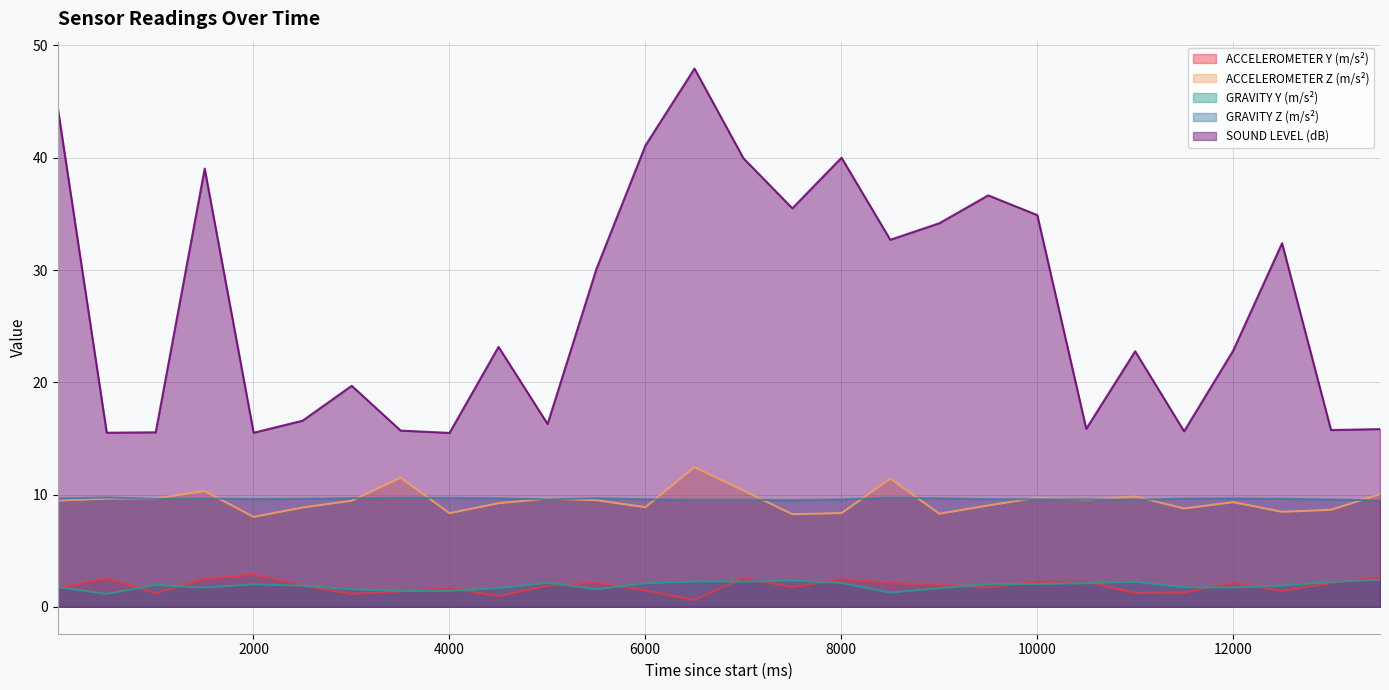

Between 7003 and 13002, which is larger?

7003